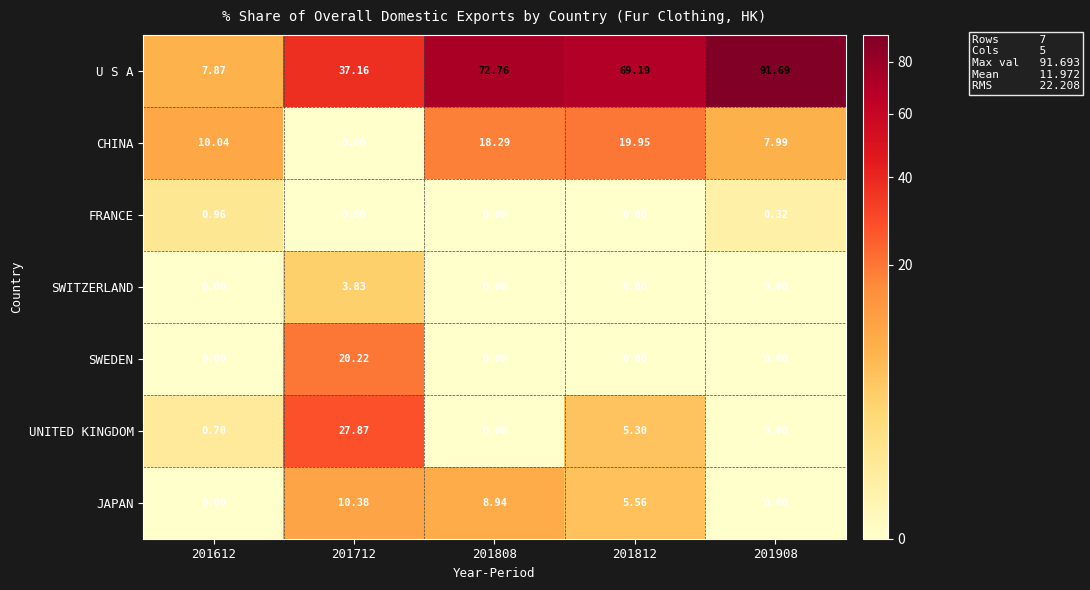

Which series has the largest range (max minus min)?

U S A